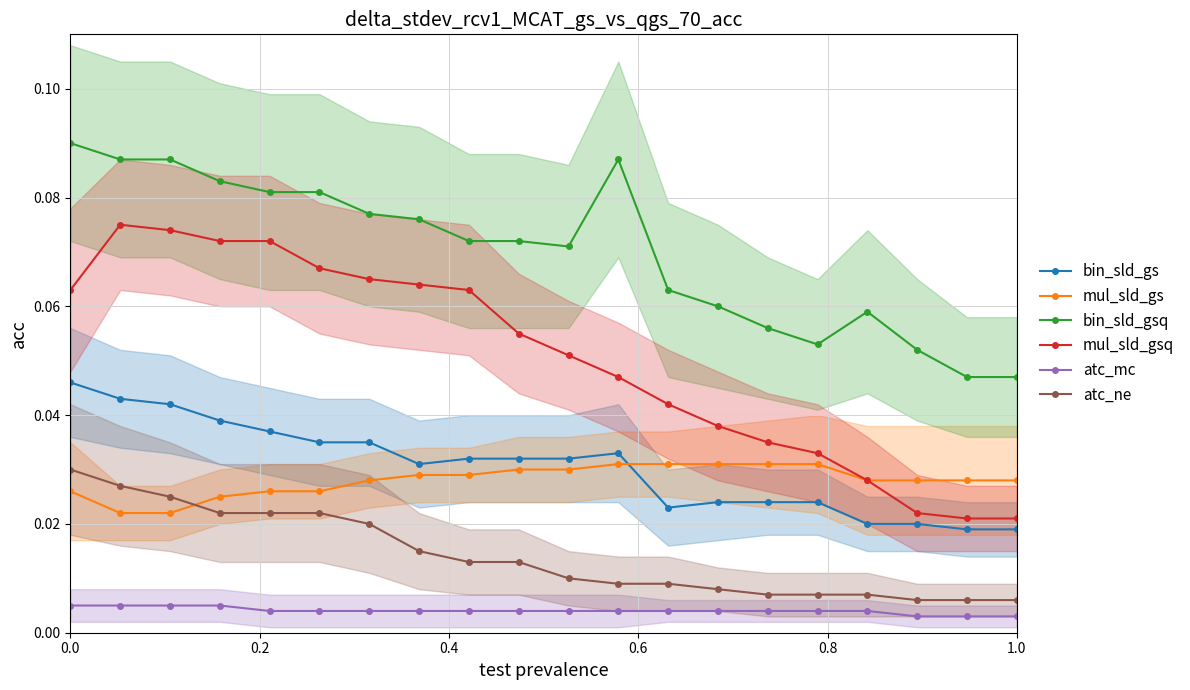

Rank the series by their maximum value, from lowest to highest.

atc_mc, atc_ne, mul_sld_gs, bin_sld_gs, mul_sld_gsq, bin_sld_gsq